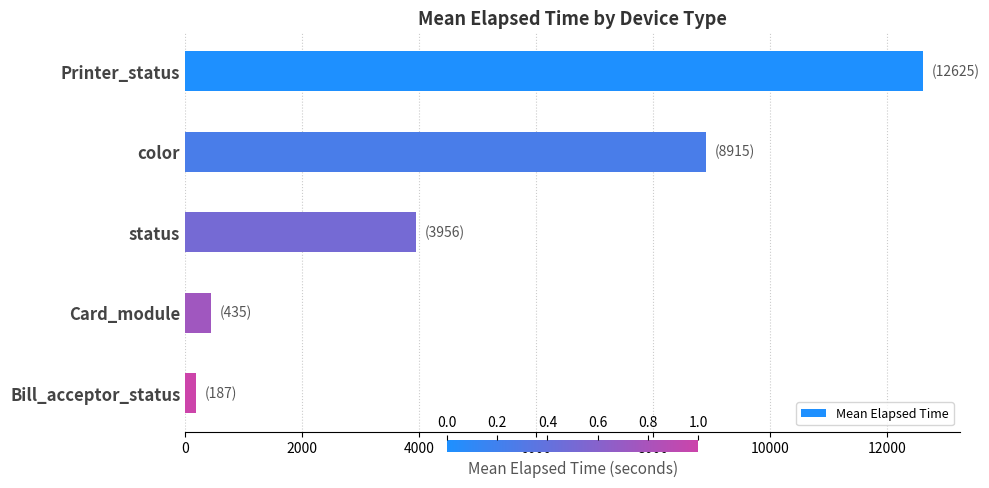

Read the value at Printer_status.

12625.0